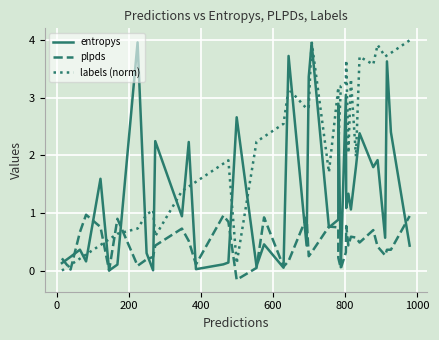

How many values in the plpds series are below 0?

1